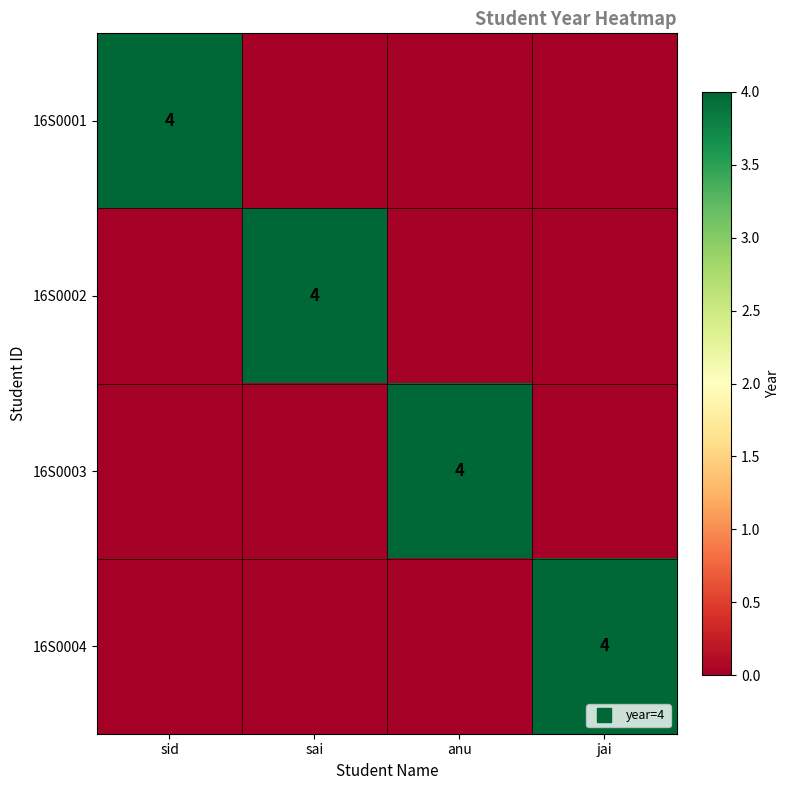

Rank the series at sai from highest to lowest value.

16S0002, 16S0001, 16S0003, 16S0004